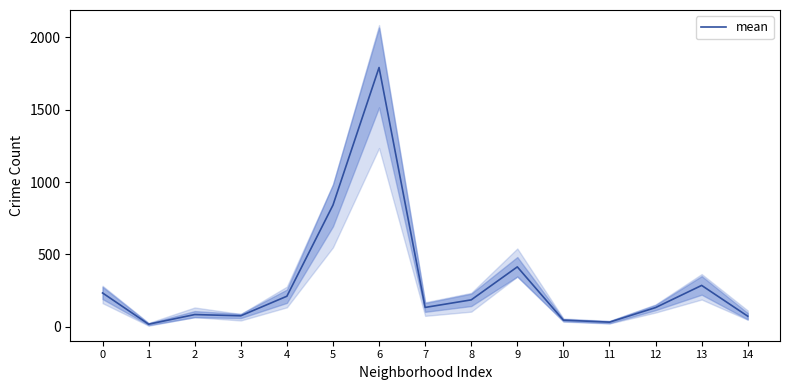

What is the change in value from 8 to 11?

-154.2